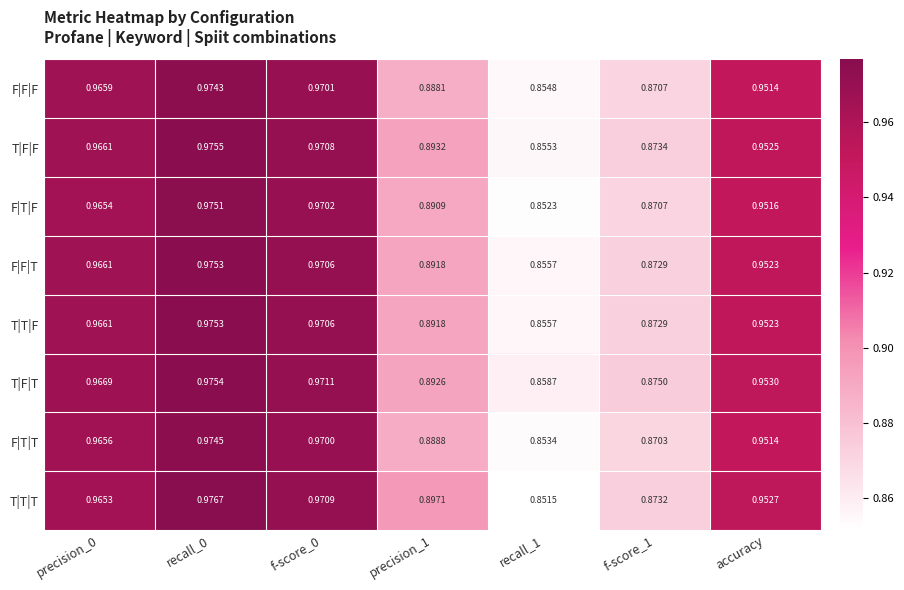

Which series has the largest total across all categories?

T|F|T